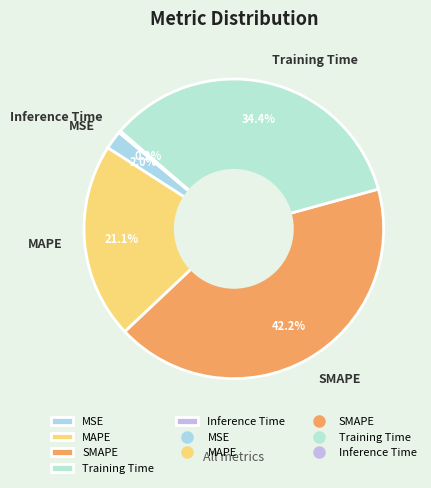

What percentage is the SMAPE slice, to the nearest percent?

42%